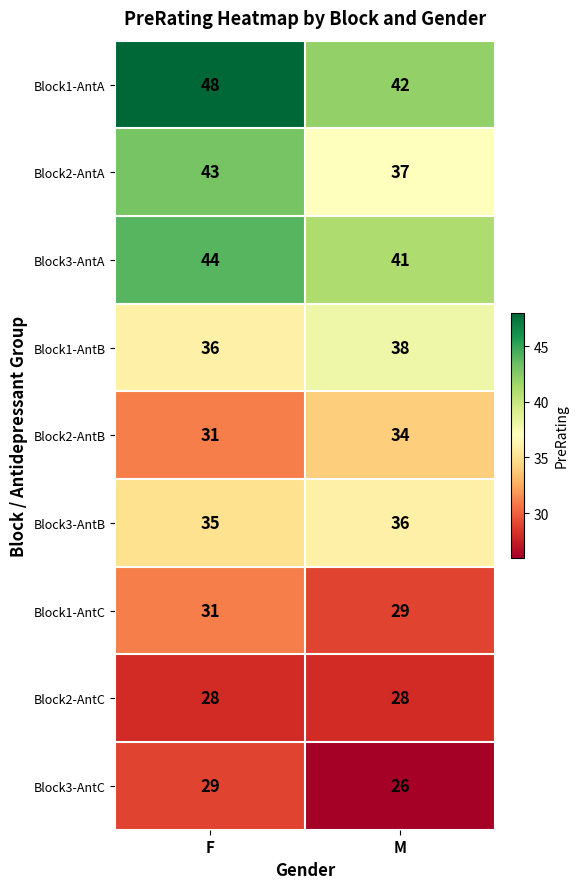

What is the difference between the maximum and minimum values in the Block3-AntC series?

3